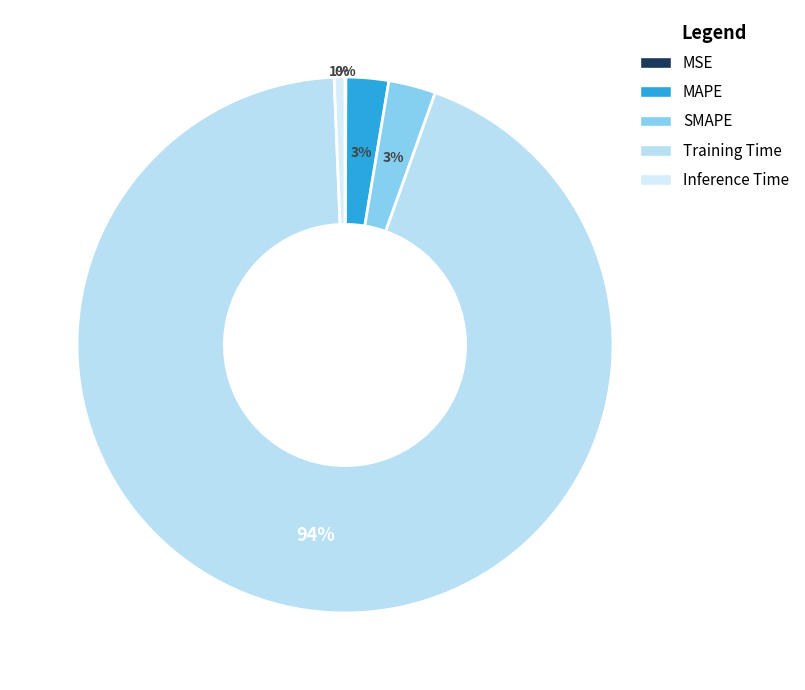

The SMAPE slice represents 3% of the pie. True or false?

True